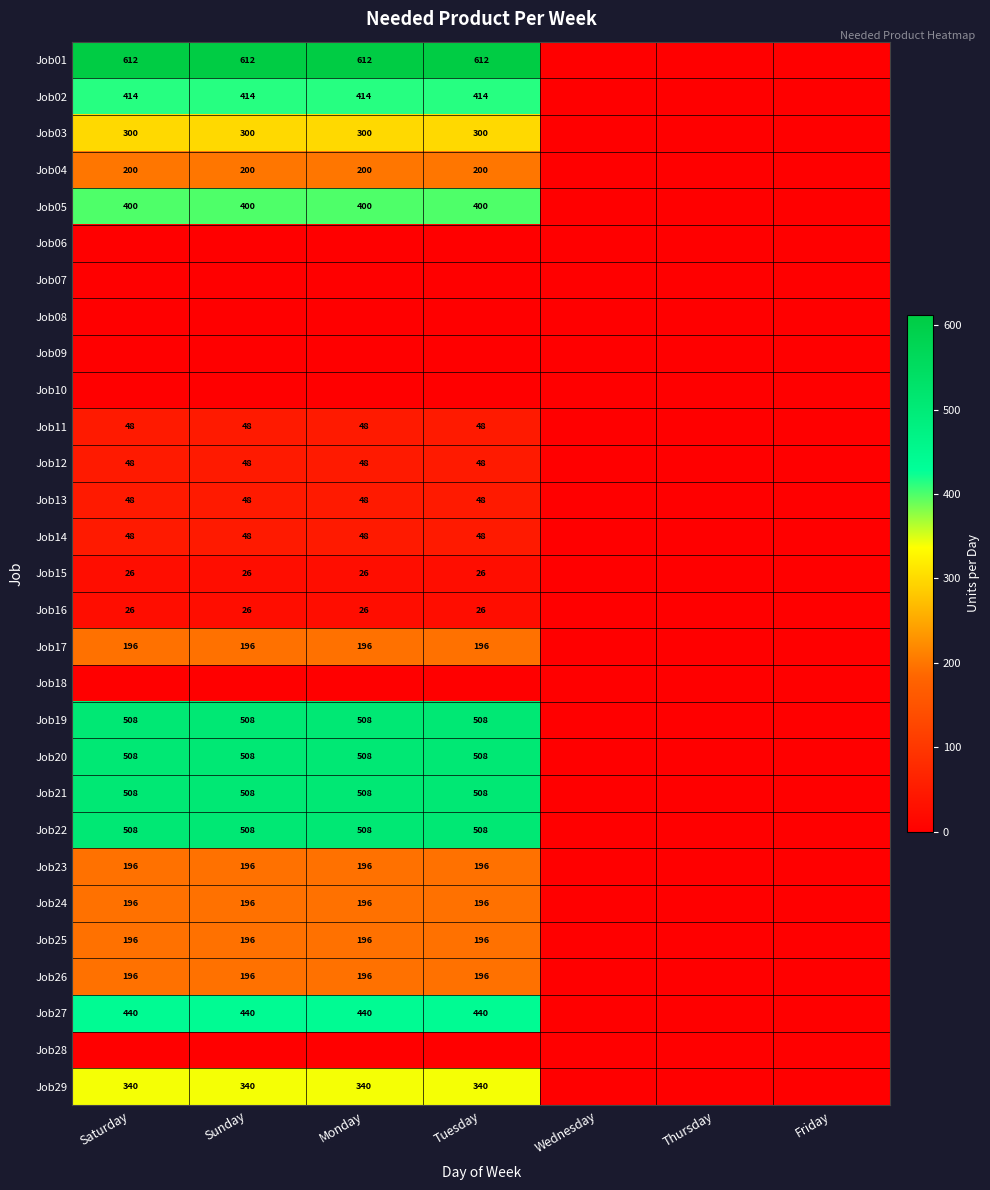

What is the sum of the Job19 values at Tuesday and Saturday?

1016